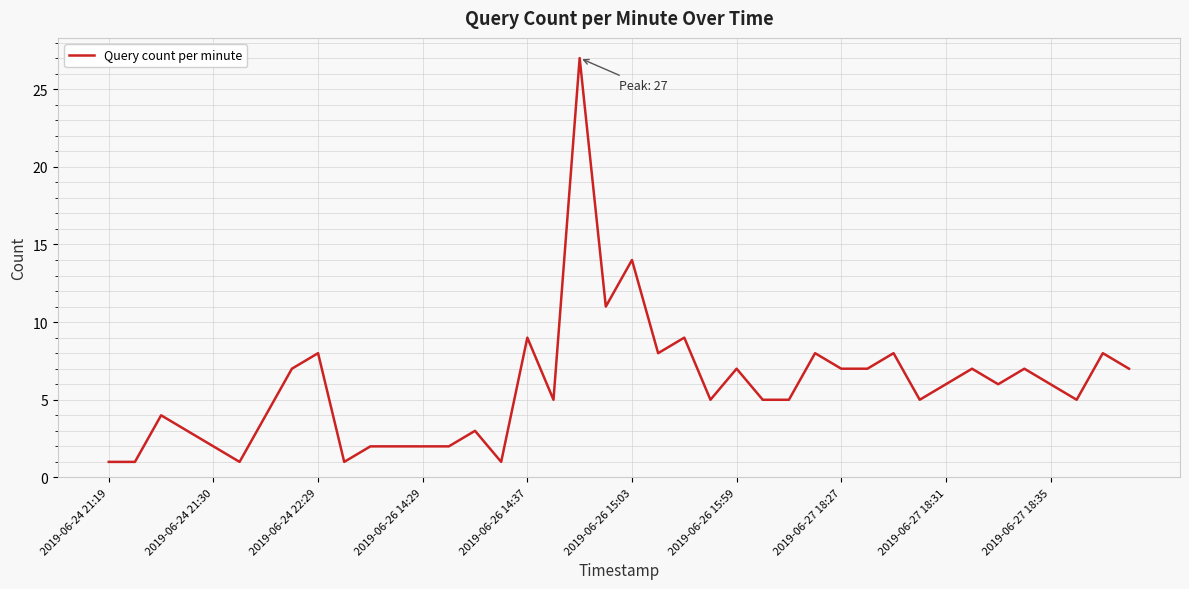

What is the difference between the maximum and minimum values?

26